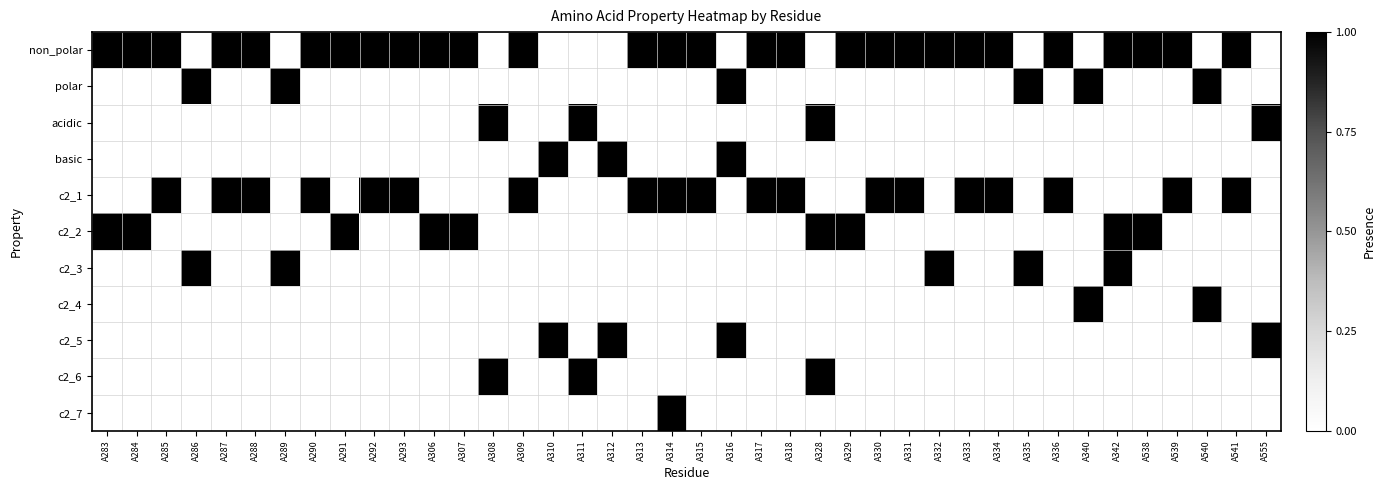

Reading left to right, list all the values displayed in this chart.

non_polar: A283=1	A284=1	A285=1	A286=0	A287=1	A288=1	A289=0	A290=1	A291=1	A292=1	A293=1	A306=1	A307=1	A308=0	A309=1	A310=0	A311=0	A312=0	A313=1	A314=1	A315=1	A316=0	A317=1	A318=1	A328=0	A329=1	A330=1	A331=1	A332=1	A333=1	A334=1	A335=0	A336=1	A340=0	A342=1	A538=1	A539=1	A540=0	A541=1	A555=0
polar: A283=0	A284=0	A285=0	A286=1	A287=0	A288=0	A289=1	A290=0	A291=0	A292=0	A293=0	A306=0	A307=0	A308=0	A309=0	A310=0	A311=0	A312=0	A313=0	A314=0	A315=0	A316=1	A317=0	A318=0	A328=0	A329=0	A330=0	A331=0	A332=0	A333=0	A334=0	A335=1	A336=0	A340=1	A342=0	A538=0	A539=0	A540=1	A541=0	A555=0
acidic: A283=0	A284=0	A285=0	A286=0	A287=0	A288=0	A289=0	A290=0	A291=0	A292=0	A293=0	A306=0	A307=0	A308=1	A309=0	A310=0	A311=1	A312=0	A313=0	A314=0	A315=0	A316=0	A317=0	A318=0	A328=1	A329=0	A330=0	A331=0	A332=0	A333=0	A334=0	A335=0	A336=0	A340=0	A342=0	A538=0	A539=0	A540=0	A541=0	A555=1
basic: A283=0	A284=0	A285=0	A286=0	A287=0	A288=0	A289=0	A290=0	A291=0	A292=0	A293=0	A306=0	A307=0	A308=0	A309=0	A310=1	A311=0	A312=1	A313=0	A314=0	A315=0	A316=1	A317=0	A318=0	A328=0	A329=0	A330=0	A331=0	A332=0	A333=0	A334=0	A335=0	A336=0	A340=0	A342=0	A538=0	A539=0	A540=0	A541=0	A555=0
c2_1: A283=0	A284=0	A285=1	A286=0	A287=1	A288=1	A289=0	A290=1	A291=0	A292=1	A293=1	A306=0	A307=0	A308=0	A309=1	A310=0	A311=0	A312=0	A313=1	A314=1	A315=1	A316=0	A317=1	A318=1	A328=0	A329=0	A330=1	A331=1	A332=0	A333=1	A334=1	A335=0	A336=1	A340=0	A342=0	A538=0	A539=1	A540=0	A541=1	A555=0
c2_2: A283=1	A284=1	A285=0	A286=0	A287=0	A288=0	A289=0	A290=0	A291=1	A292=0	A293=0	A306=1	A307=1	A308=0	A309=0	A310=0	A311=0	A312=0	A313=0	A314=0	A315=0	A316=0	A317=0	A318=0	A328=1	A329=1	A330=0	A331=0	A332=0	A333=0	A334=0	A335=0	A336=0	A340=0	A342=1	A538=1	A539=0	A540=0	A541=0	A555=0
c2_3: A283=0	A284=0	A285=0	A286=1	A287=0	A288=0	A289=1	A290=0	A291=0	A292=0	A293=0	A306=0	A307=0	A308=0	A309=0	A310=0	A311=0	A312=0	A313=0	A314=0	A315=0	A316=0	A317=0	A318=0	A328=0	A329=0	A330=0	A331=0	A332=1	A333=0	A334=0	A335=1	A336=0	A340=0	A342=1	A538=0	A539=0	A540=0	A541=0	A555=0
c2_4: A283=0	A284=0	A285=0	A286=0	A287=0	A288=0	A289=0	A290=0	A291=0	A292=0	A293=0	A306=0	A307=0	A308=0	A309=0	A310=0	A311=0	A312=0	A313=0	A314=0	A315=0	A316=0	A317=0	A318=0	A328=0	A329=0	A330=0	A331=0	A332=0	A333=0	A334=0	A335=0	A336=0	A340=1	A342=0	A538=0	A539=0	A540=1	A541=0	A555=0
c2_5: A283=0	A284=0	A285=0	A286=0	A287=0	A288=0	A289=0	A290=0	A291=0	A292=0	A293=0	A306=0	A307=0	A308=0	A309=0	A310=1	A311=0	A312=1	A313=0	A314=0	A315=0	A316=1	A317=0	A318=0	A328=0	A329=0	A330=0	A331=0	A332=0	A333=0	A334=0	A335=0	A336=0	A340=0	A342=0	A538=0	A539=0	A540=0	A541=0	A555=1
c2_6: A283=0	A284=0	A285=0	A286=0	A287=0	A288=0	A289=0	A290=0	A291=0	A292=0	A293=0	A306=0	A307=0	A308=1	A309=0	A310=0	A311=1	A312=0	A313=0	A314=0	A315=0	A316=0	A317=0	A318=0	A328=1	A329=0	A330=0	A331=0	A332=0	A333=0	A334=0	A335=0	A336=0	A340=0	A342=0	A538=0	A539=0	A540=0	A541=0	A555=0
c2_7: A283=0	A284=0	A285=0	A286=0	A287=0	A288=0	A289=0	A290=0	A291=0	A292=0	A293=0	A306=0	A307=0	A308=0	A309=0	A310=0	A311=0	A312=0	A313=0	A314=1	A315=0	A316=0	A317=0	A318=0	A328=0	A329=0	A330=0	A331=0	A332=0	A333=0	A334=0	A335=0	A336=0	A340=0	A342=0	A538=0	A539=0	A540=0	A541=0	A555=0